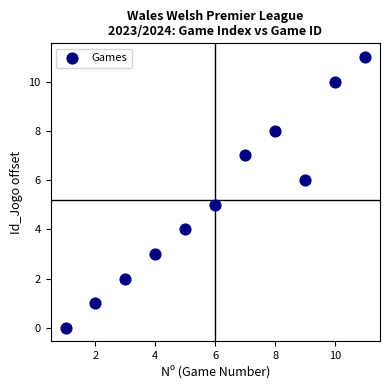

What is the range of Y values (max minus min)?

11